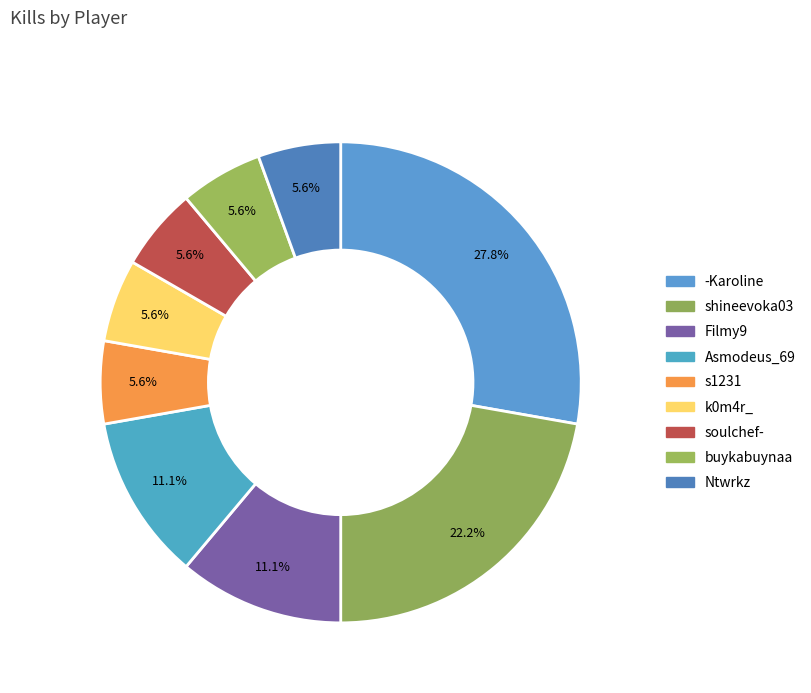

How many slices are in this pie chart?

9